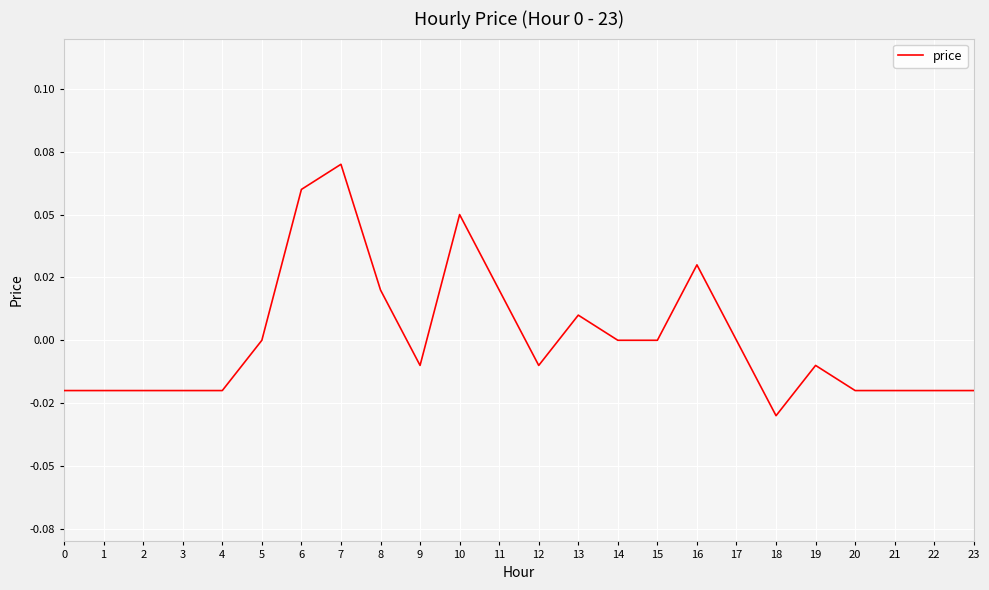

How many interior local valleys (lower than both neighbors) does the data have?

3